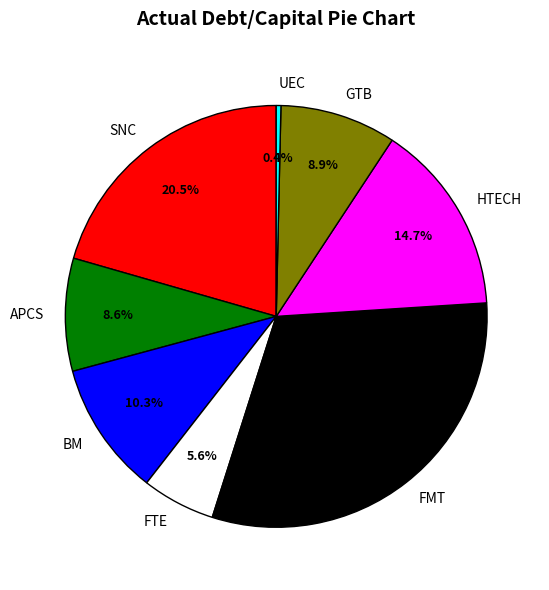

Is it true that APCS is 9% of the pie?

True